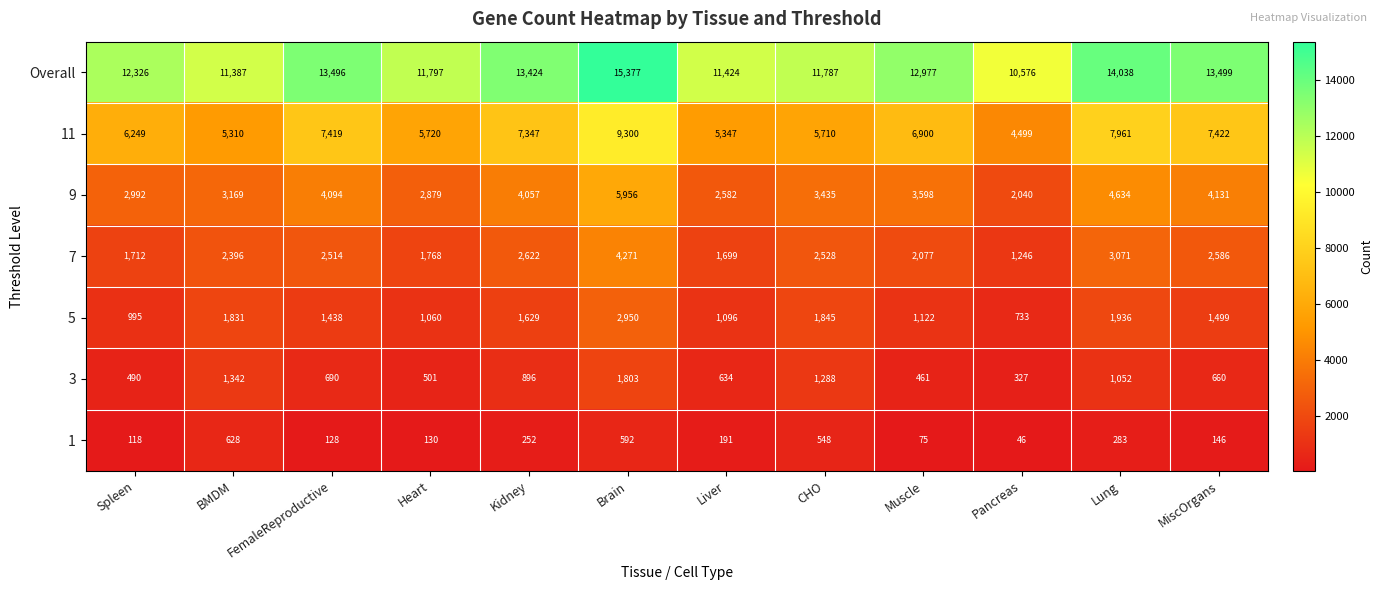

Rank the series by their maximum value, from highest to lowest.

Overall, 11, 9, 7, 5, 3, 1